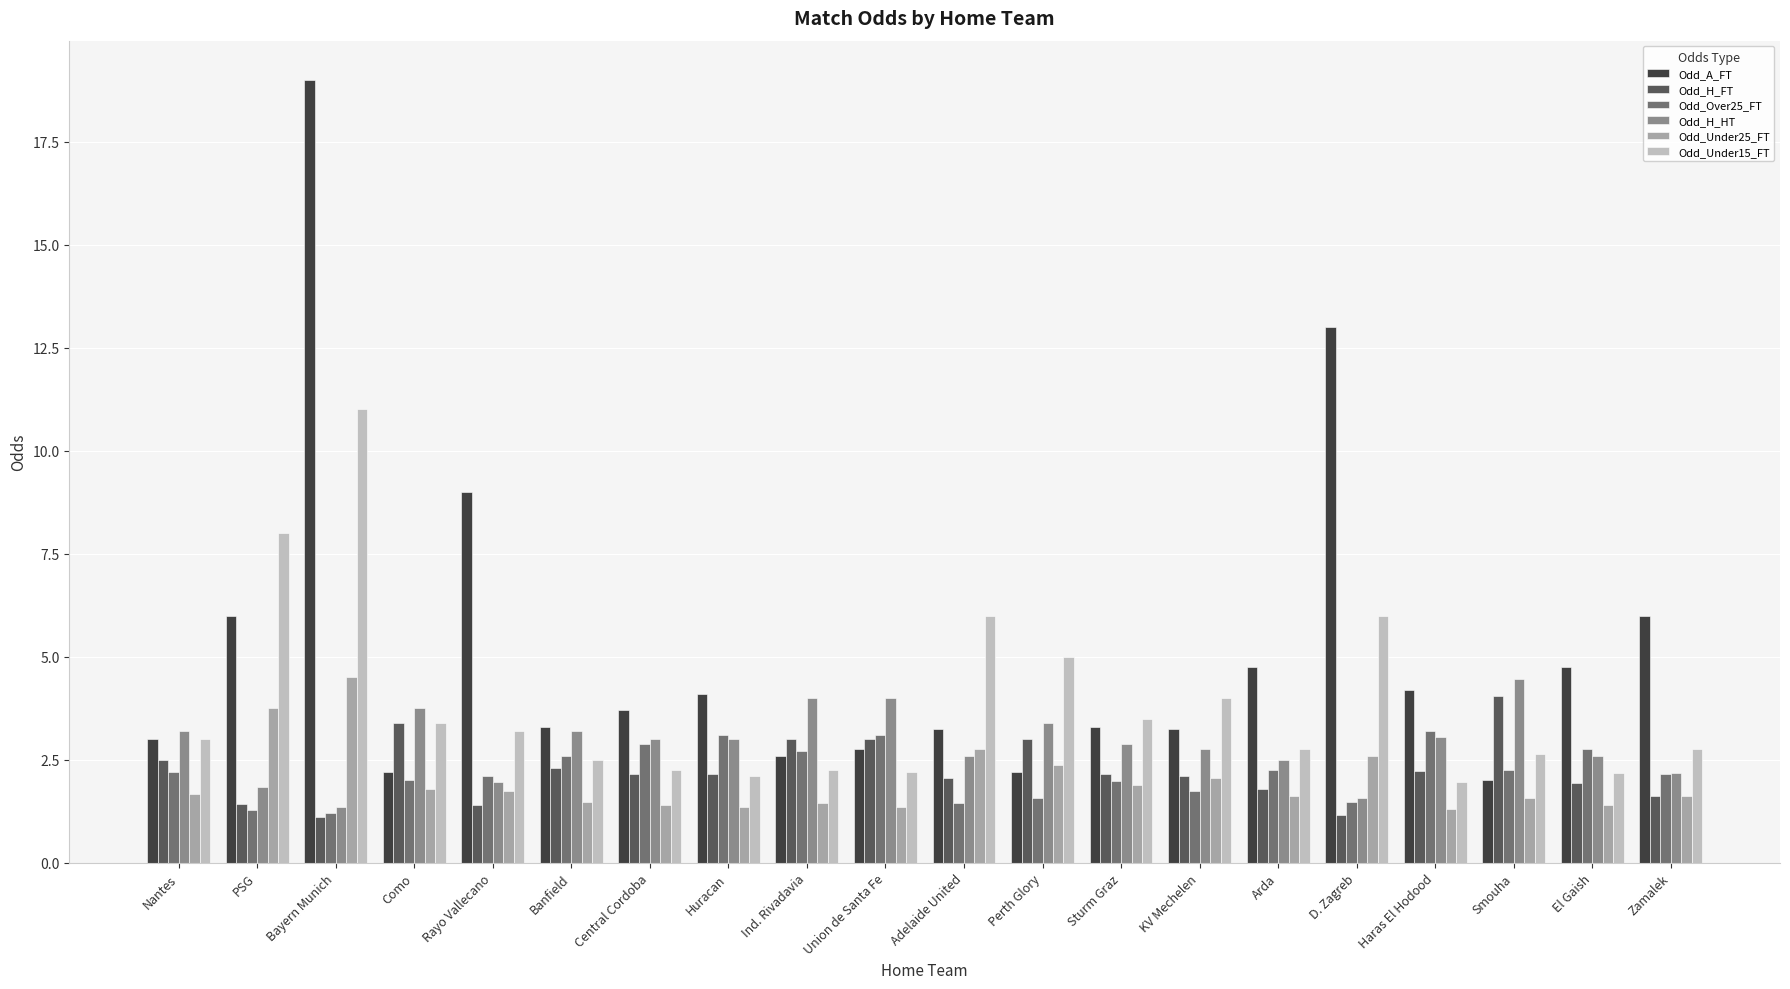

What is the label of the 15th bar from the left?

Arda